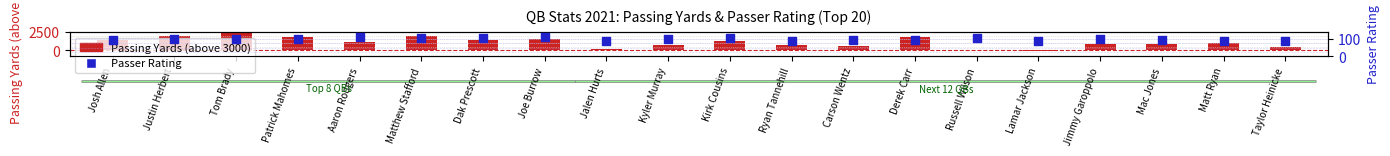

What is the change in value from Dak Prescott to Carson Wentz?

-9.6